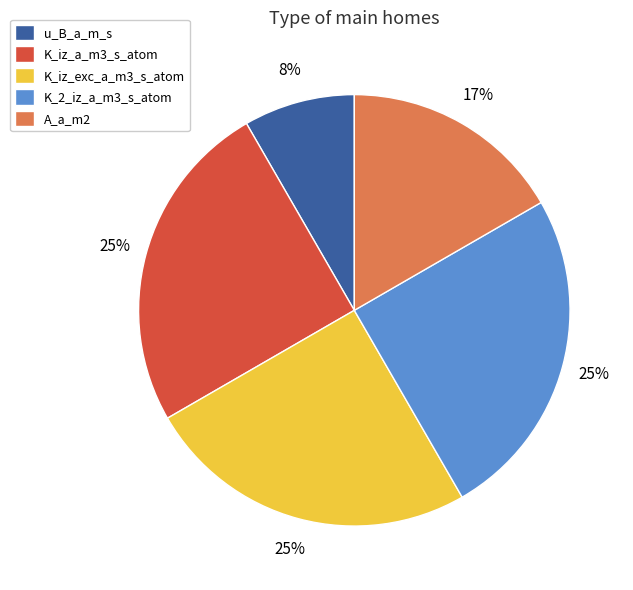

To the nearest percent, what percentage of the pie is A_a_m2?

17%